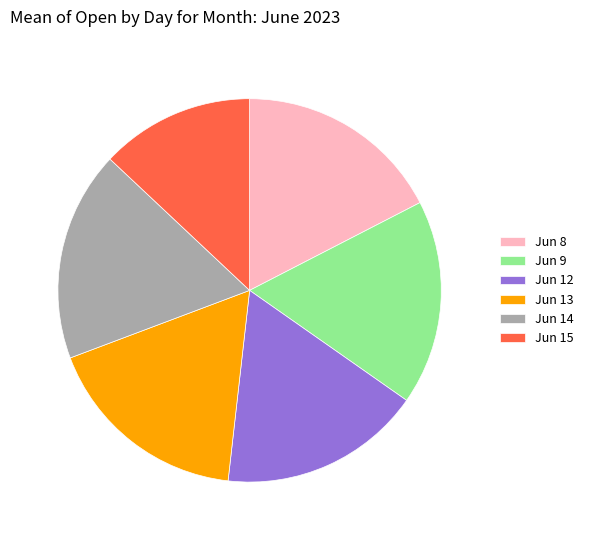

Is there a majority slice in this chart?

No